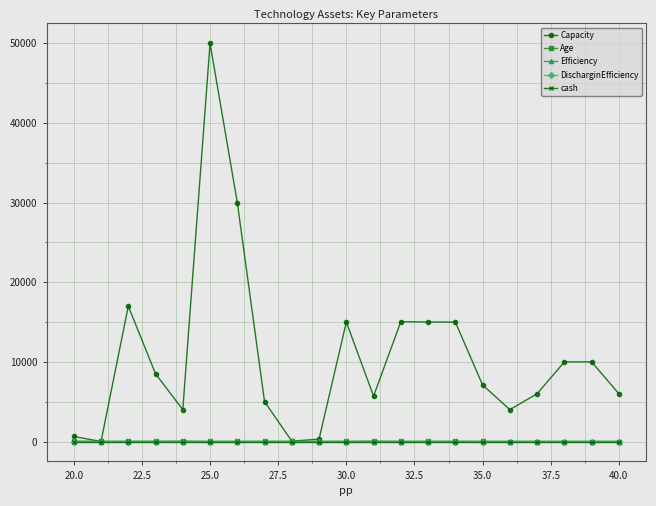

What is the highest value of the Capacity series?

50000.0